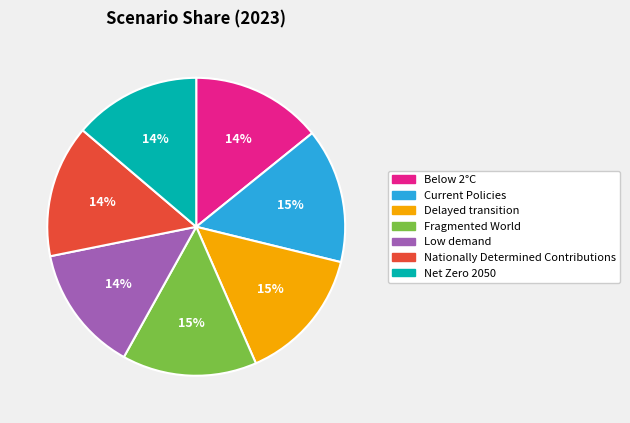

How many slices are in this pie chart?

7